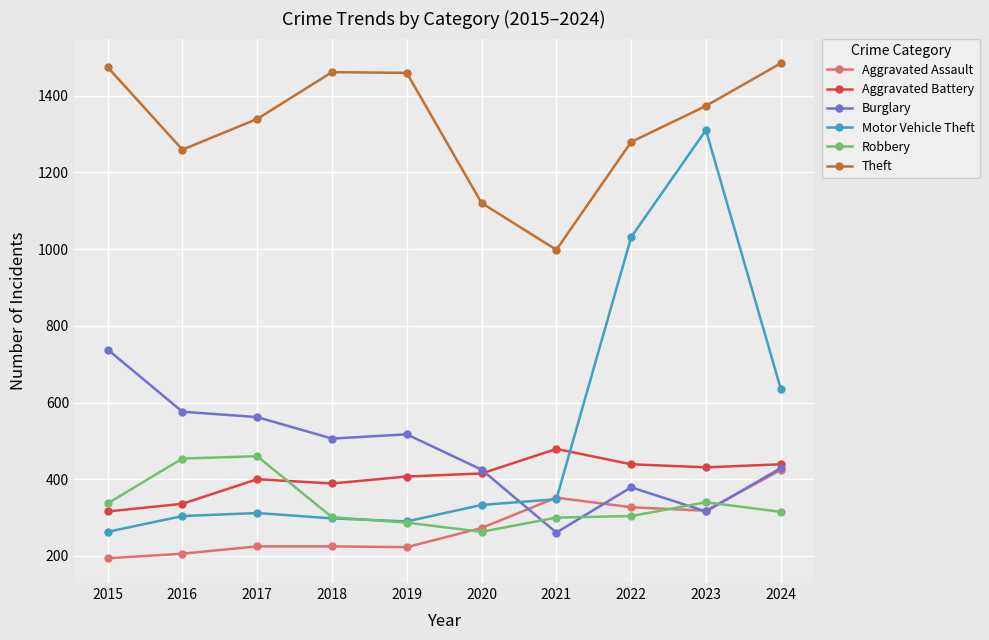

Which category has the lowest value across all series?

2015